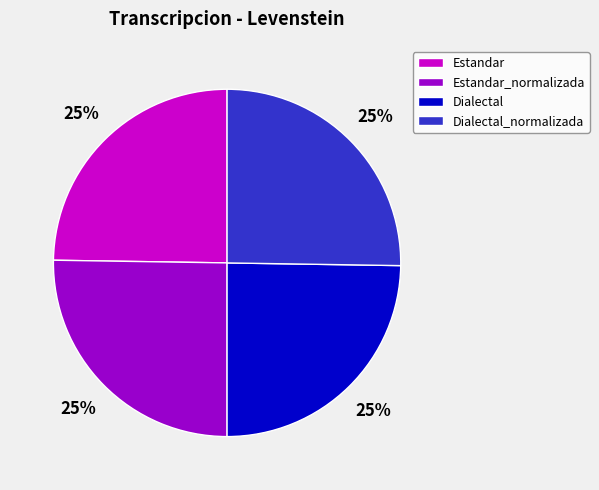

Is Dialectal the majority of the pie?

No